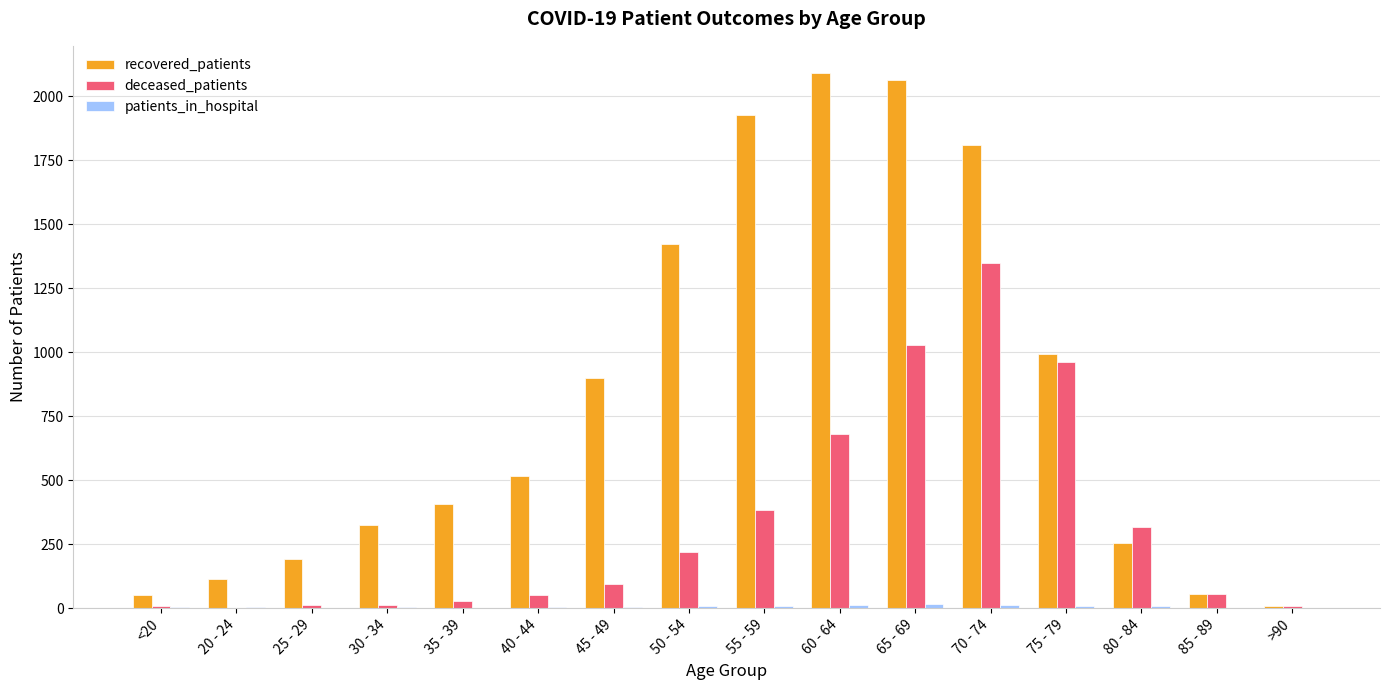

Count the number of categories in the chart.

16